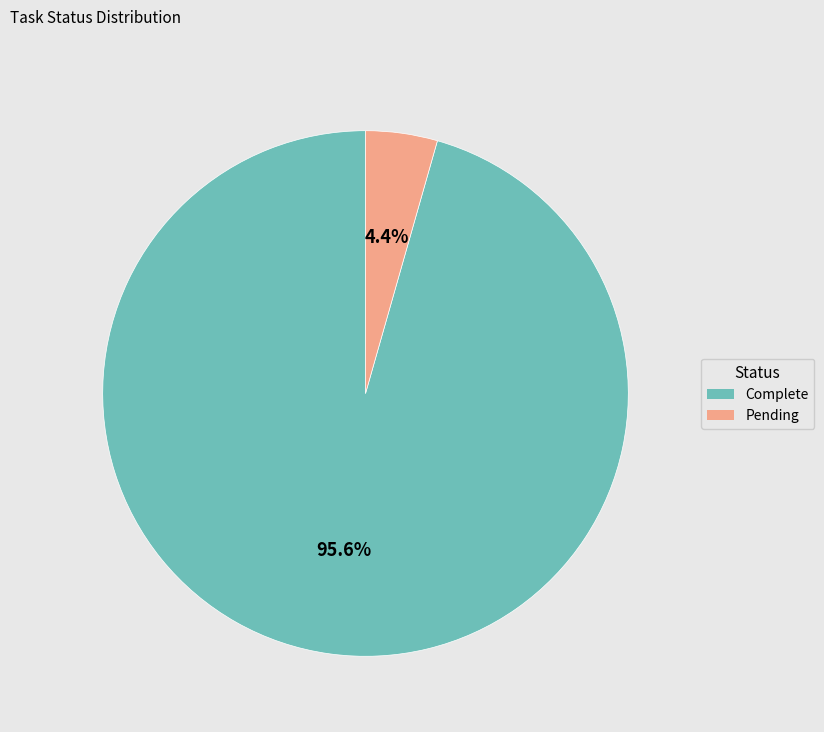

Between Pending and Complete, which is larger?

Complete